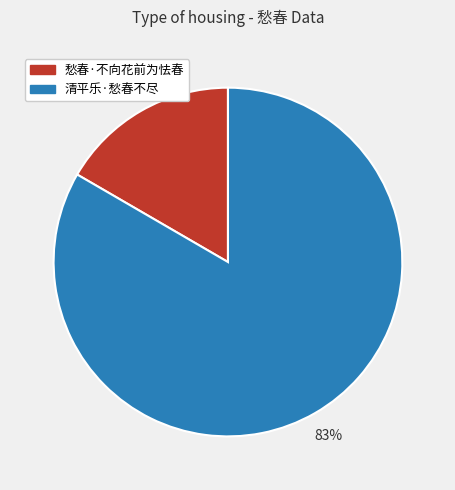

How many segments does this pie chart have?

2